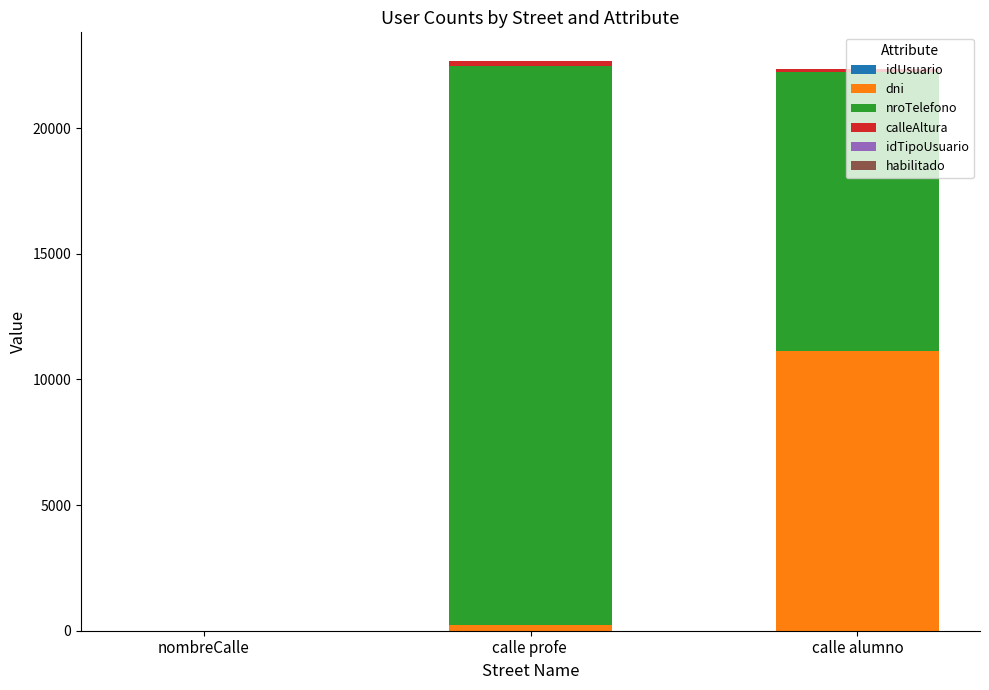

Does the chart contain stacked bars?

Yes